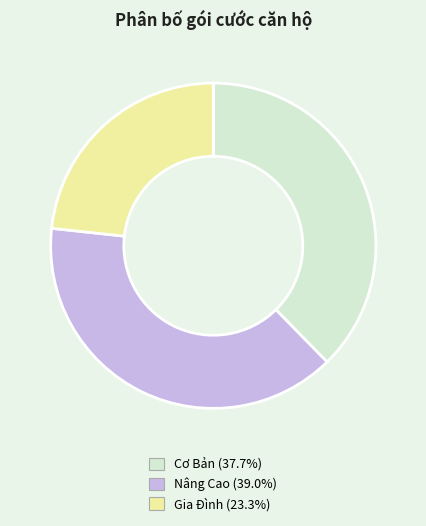

Does Nâng Cao account for over 50% of the chart?

No